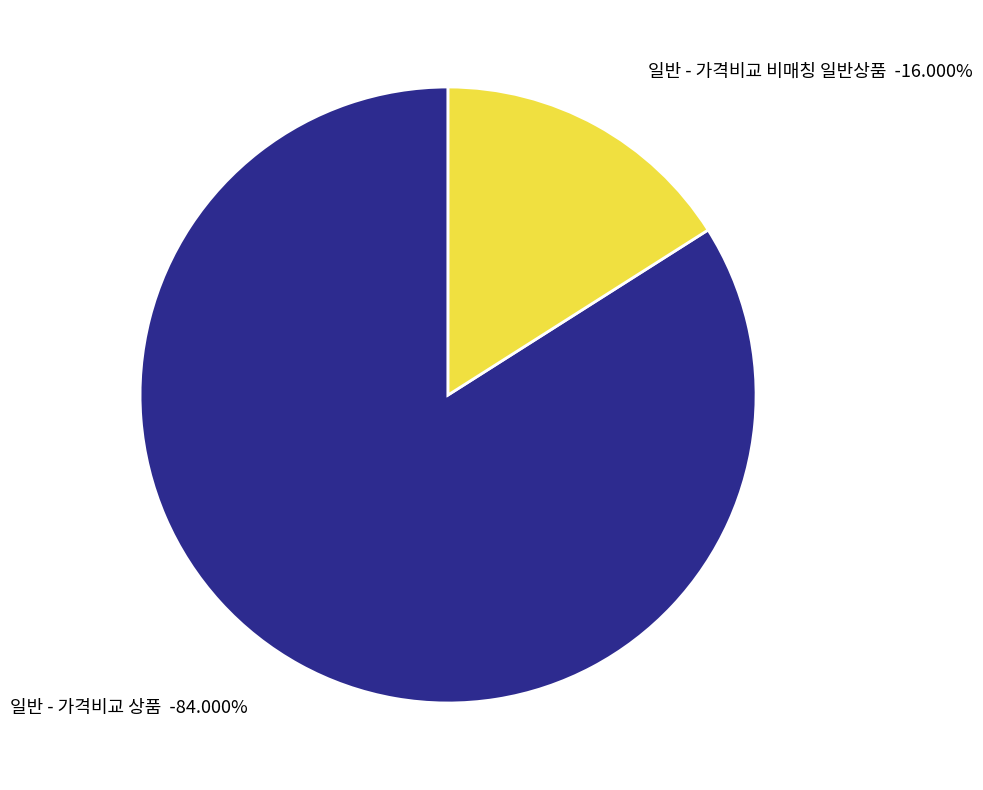

To the nearest percent, what percentage of the pie is 일반 - 가격비교 상품?

84%